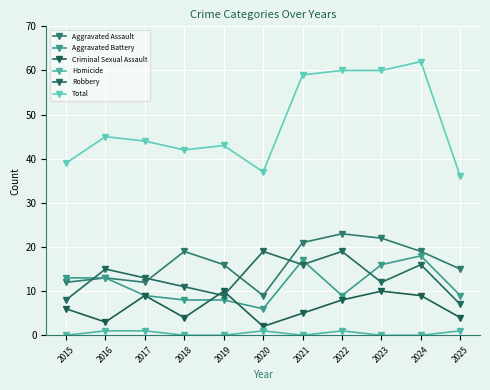

At how many categories does at least one series exceed 8?

11